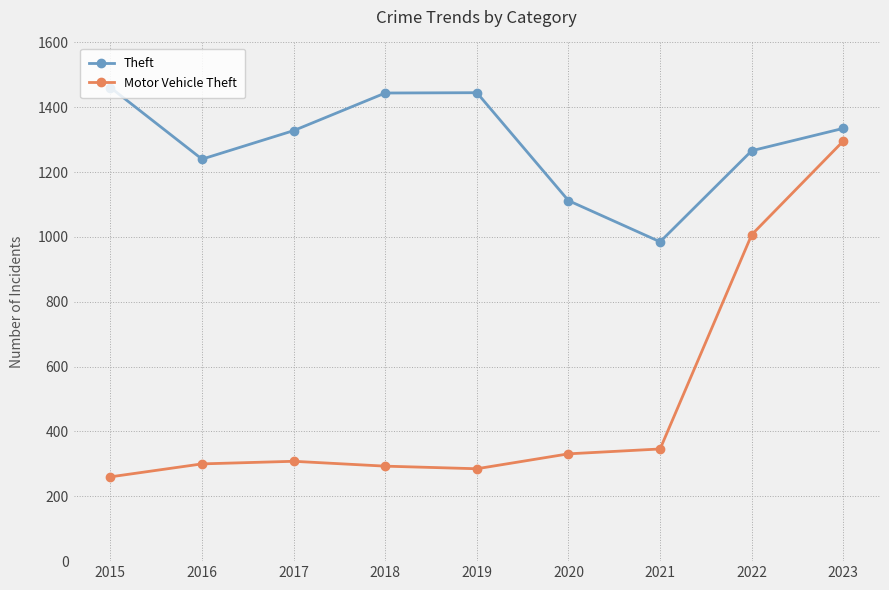

Is the value of Motor Vehicle Theft at 2017 greater than the value of Theft at 2022?

No